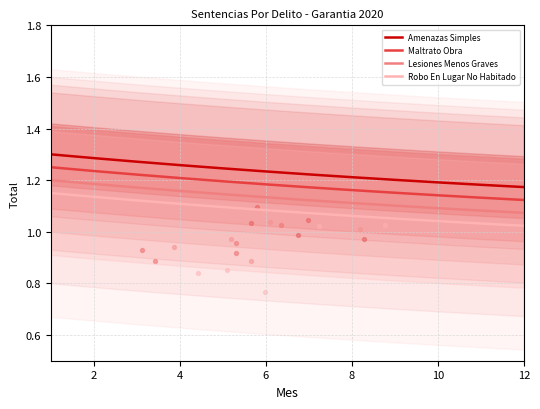

Which series reaches the maximum Y coordinate?

Amenazas Simples